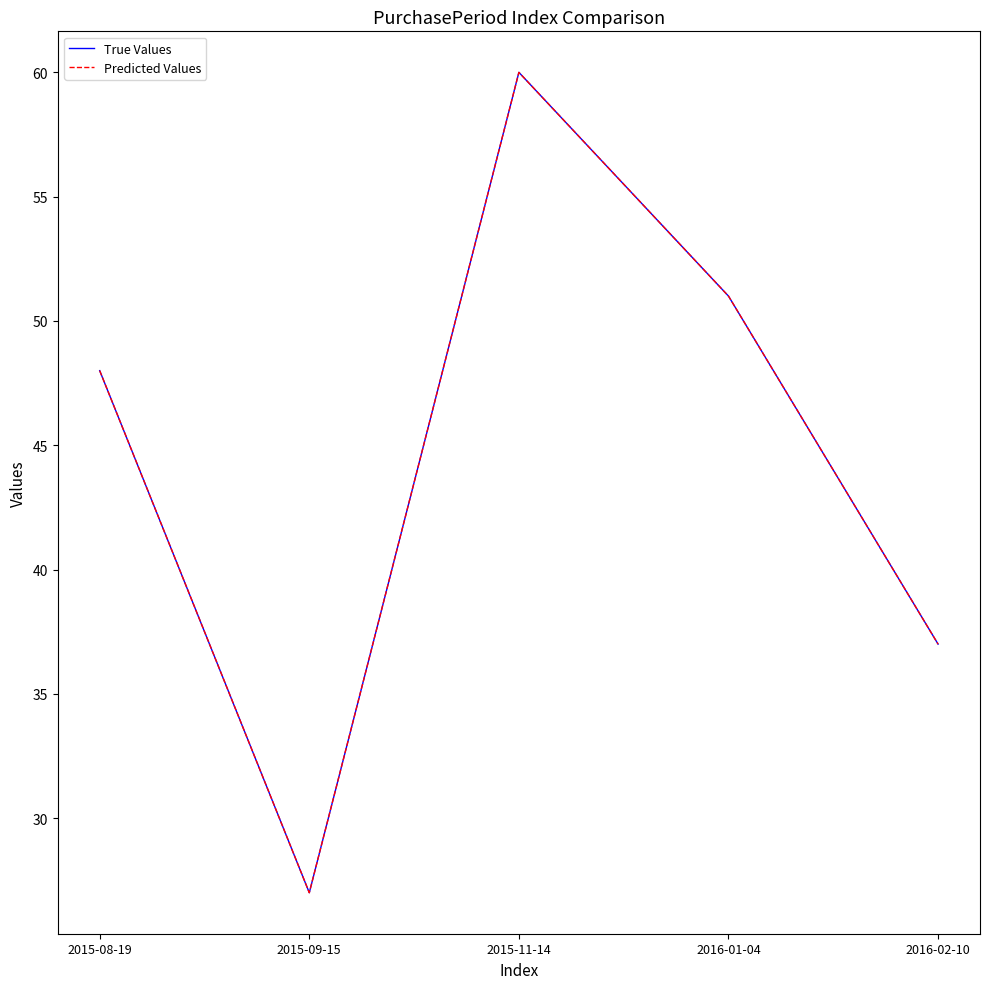

True or false: Predicted Values and True Values cross at least once.

False